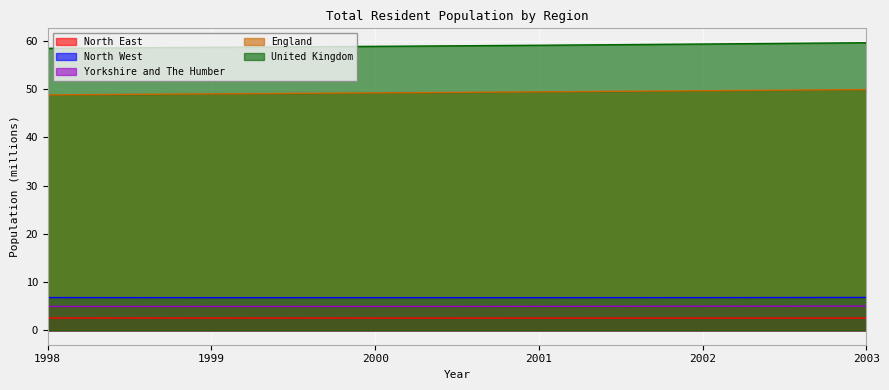

Reading left to right, what are all the values shown in this chart?

North East: 1998=2.6	1999=2.6	2000=2.5	2001=2.5	2002=2.5	2003=2.5
North West: 1998=6.8	1999=6.8	2000=6.8	2001=6.8	2002=6.8	2003=6.8
Yorkshire and The Humber: 1998=5.0	1999=5.0	2000=5.0	2001=5.0	2002=5.0	2003=5.0
England: 1998=48.8	1999=49.0	2000=49.2	2001=49.4	2002=49.7	2003=49.9
United Kingdom: 1998=58.5	1999=58.7	2000=58.9	2001=59.1	2002=59.4	2003=59.6